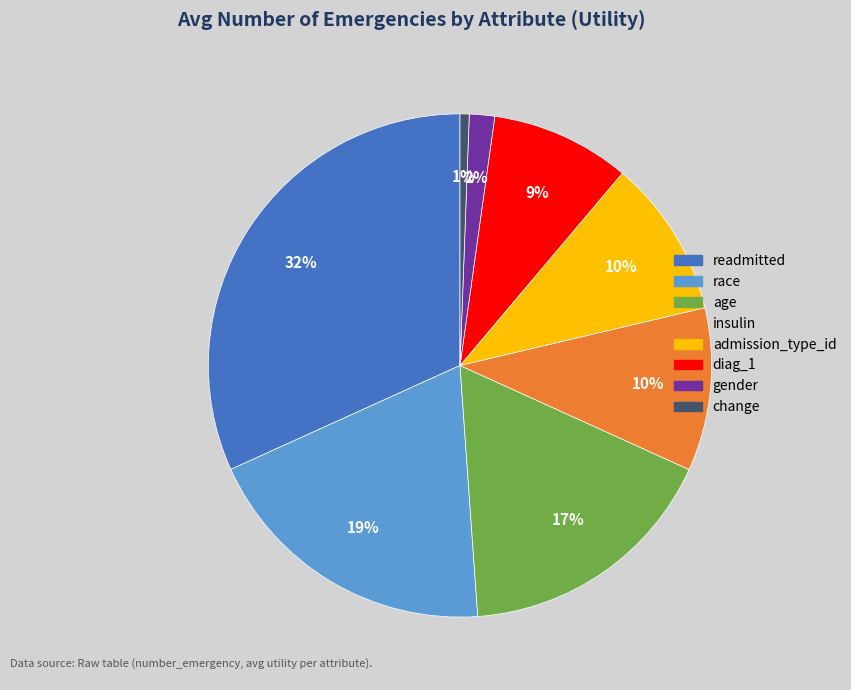

What is the largest slice in the pie chart?

readmitted